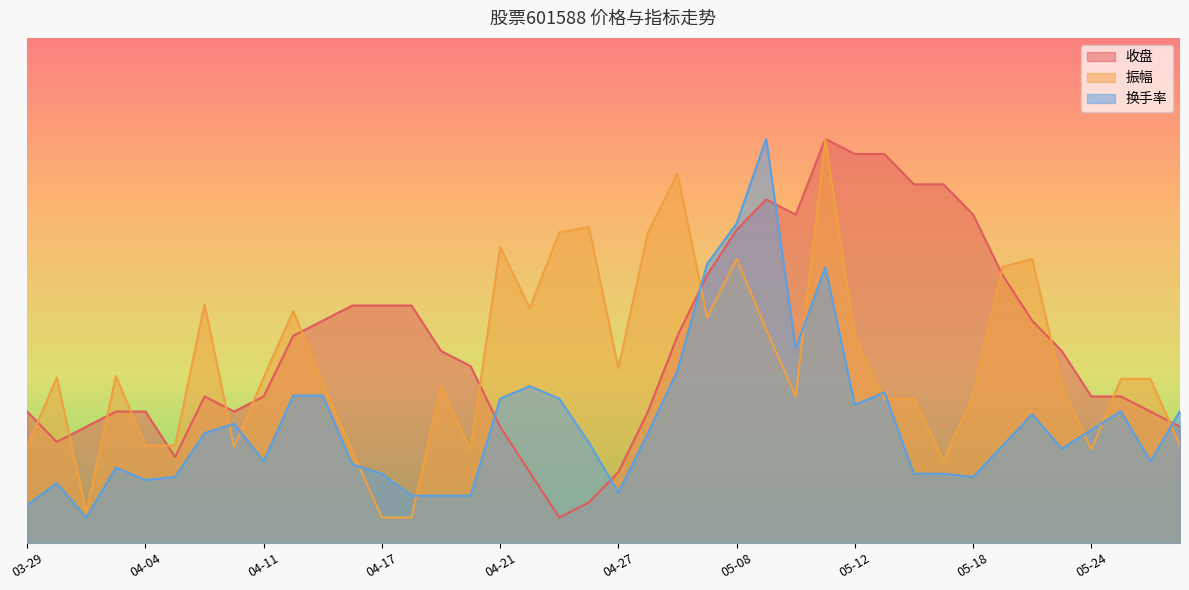

What is the value of the 换手率 point at the 23rd from the left?

1.4